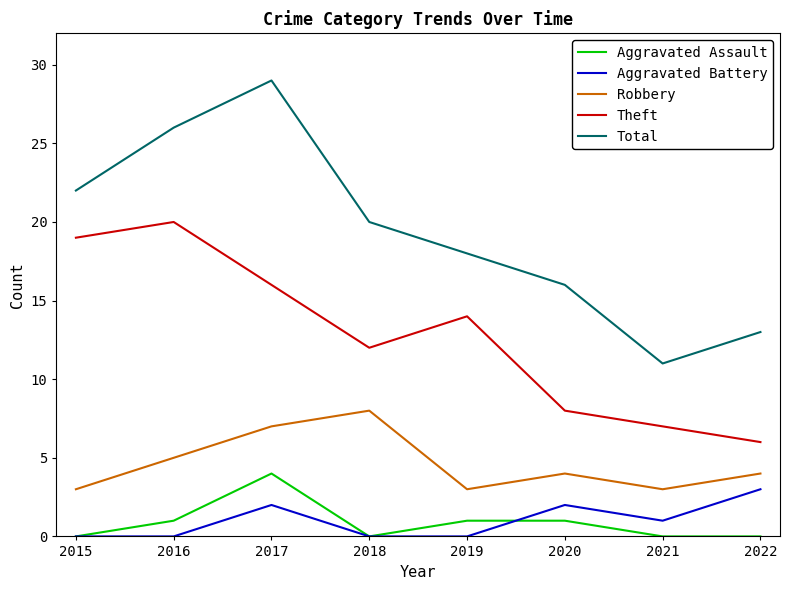

Is the value of Total at 2015 greater than the value of Theft at 2018?

Yes